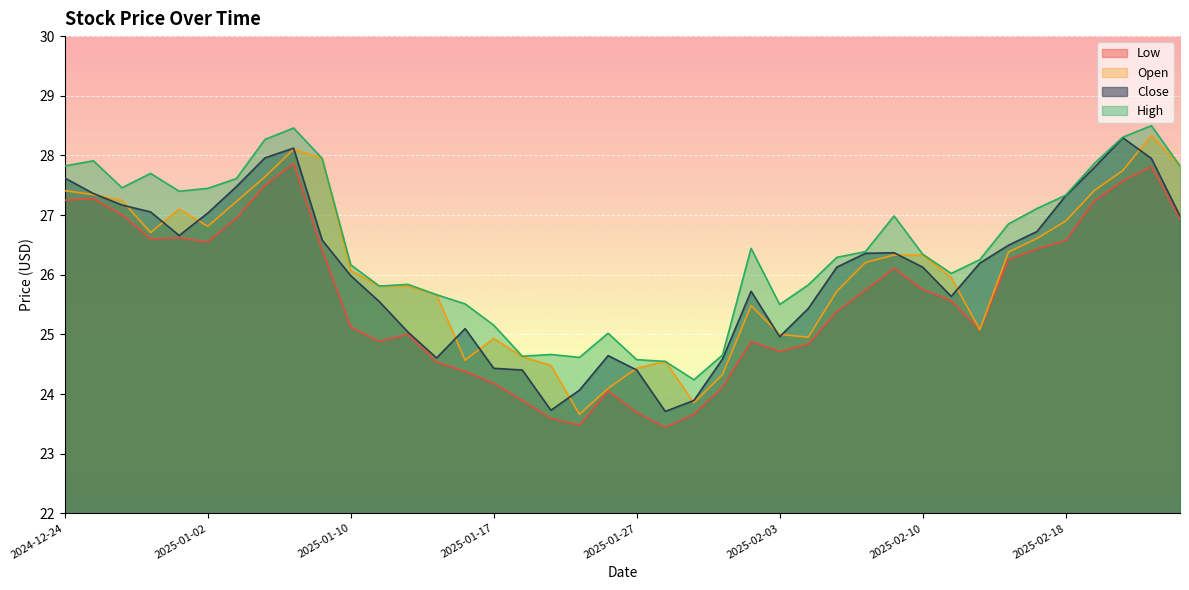

How many lines are shown in the chart?

4